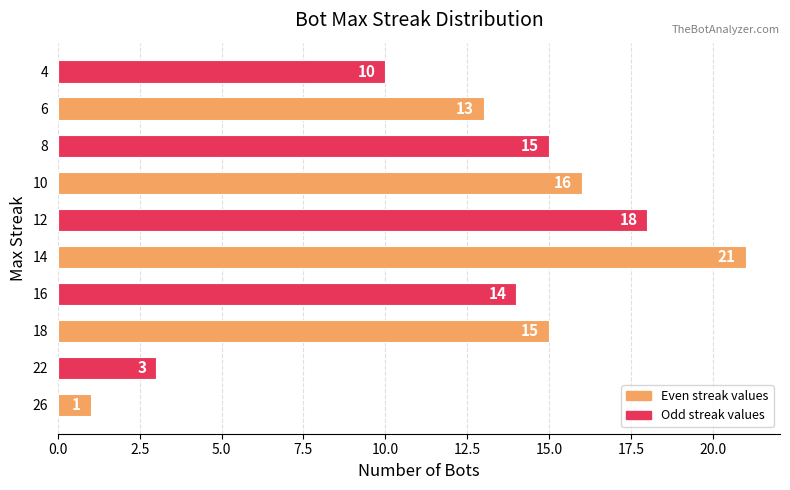

Which has a higher value, 8 or 10?

10